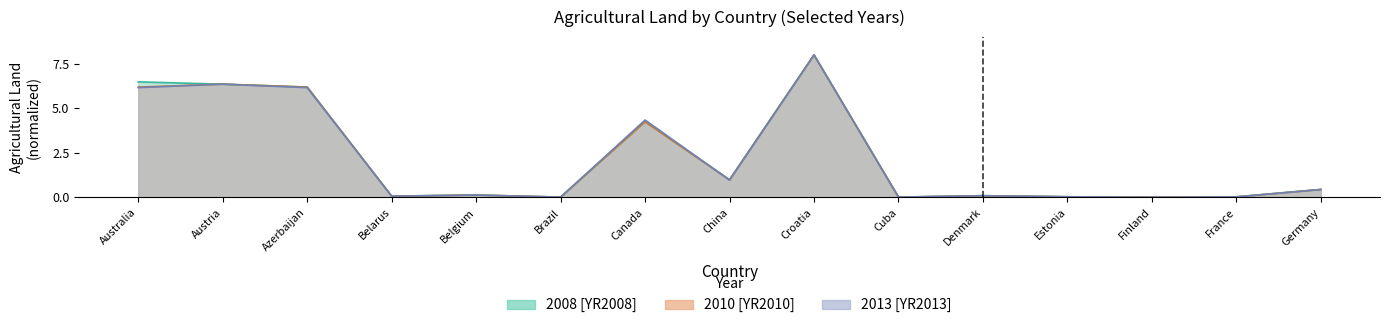

What are all the series names shown in the legend?

2008 [YR2008], 2010 [YR2010], 2013 [YR2013]